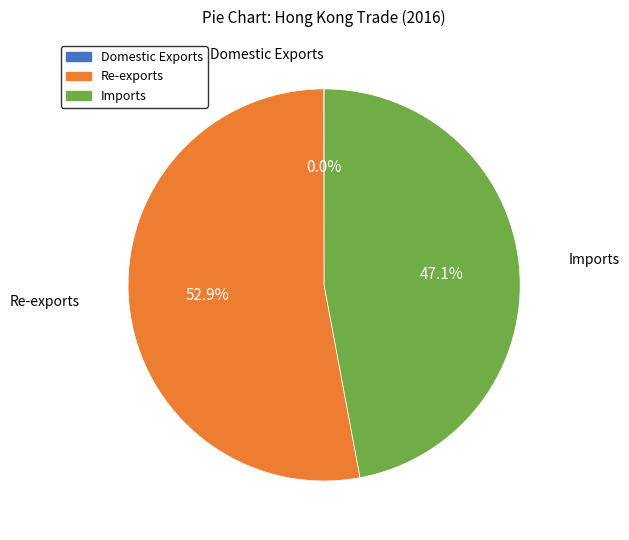

Which has a higher value, Re-exports or Imports?

Re-exports